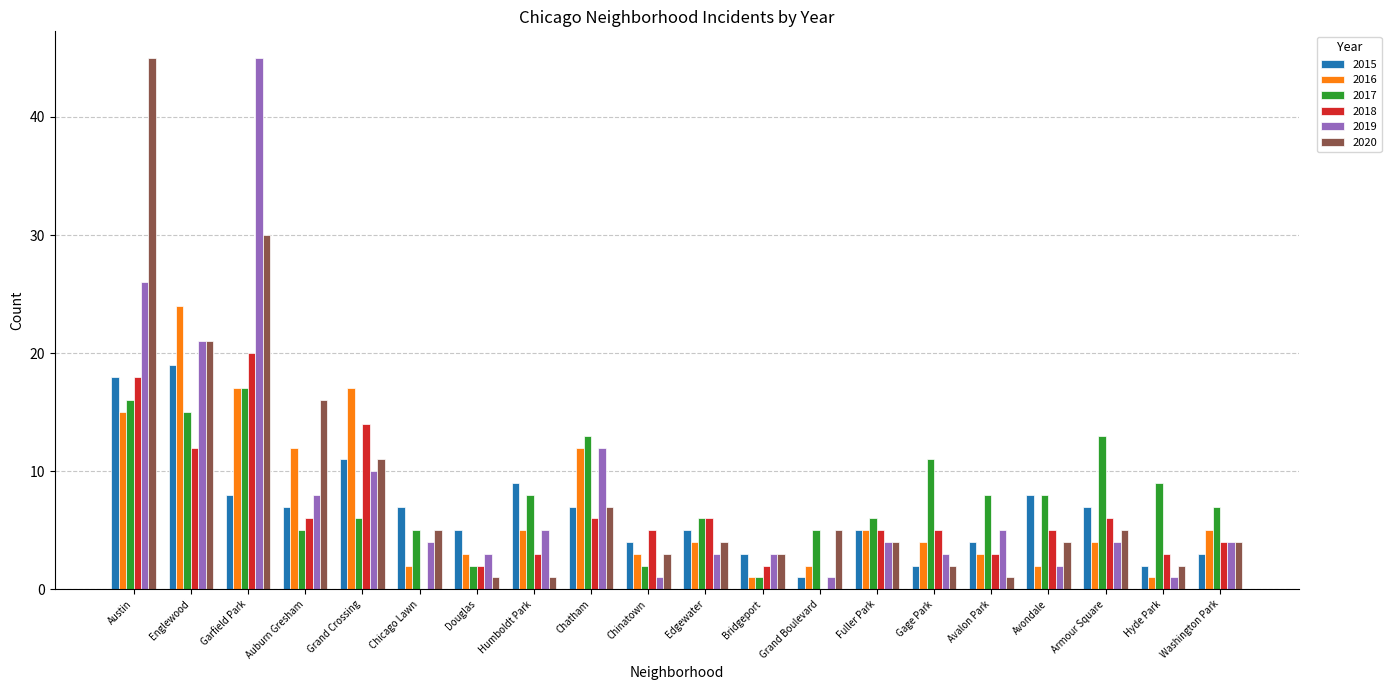

Reading left to right, transcribe all the data shown in this chart.

2015: Austin=18	Englewood=19	Garfield Park=8	Auburn Gresham=7	Grand Crossing=11	Chicago Lawn=7	Douglas=5	Humboldt Park=9	Chatham=7	Chinatown=4	Edgewater=5	Bridgeport=3	Grand Boulevard=1	Fuller Park=5	Gage Park=2	Avalon Park=4	Avondale=8	Armour Square=7	Hyde Park=2	Washington Park=3
2016: Austin=15	Englewood=24	Garfield Park=17	Auburn Gresham=12	Grand Crossing=17	Chicago Lawn=2	Douglas=3	Humboldt Park=5	Chatham=12	Chinatown=3	Edgewater=4	Bridgeport=1	Grand Boulevard=2	Fuller Park=5	Gage Park=4	Avalon Park=3	Avondale=2	Armour Square=4	Hyde Park=1	Washington Park=5
2017: Austin=16	Englewood=15	Garfield Park=17	Auburn Gresham=5	Grand Crossing=6	Chicago Lawn=5	Douglas=2	Humboldt Park=8	Chatham=13	Chinatown=2	Edgewater=6	Bridgeport=1	Grand Boulevard=5	Fuller Park=6	Gage Park=11	Avalon Park=8	Avondale=8	Armour Square=13	Hyde Park=9	Washington Park=7
2018: Austin=18	Englewood=12	Garfield Park=20	Auburn Gresham=6	Grand Crossing=14	Chicago Lawn=0	Douglas=2	Humboldt Park=3	Chatham=6	Chinatown=5	Edgewater=6	Bridgeport=2	Grand Boulevard=0	Fuller Park=5	Gage Park=5	Avalon Park=3	Avondale=5	Armour Square=6	Hyde Park=3	Washington Park=4
2019: Austin=26	Englewood=21	Garfield Park=45	Auburn Gresham=8	Grand Crossing=10	Chicago Lawn=4	Douglas=3	Humboldt Park=5	Chatham=12	Chinatown=1	Edgewater=3	Bridgeport=3	Grand Boulevard=1	Fuller Park=4	Gage Park=3	Avalon Park=5	Avondale=2	Armour Square=4	Hyde Park=1	Washington Park=4
2020: Austin=45	Englewood=21	Garfield Park=30	Auburn Gresham=16	Grand Crossing=11	Chicago Lawn=5	Douglas=1	Humboldt Park=1	Chatham=7	Chinatown=3	Edgewater=4	Bridgeport=3	Grand Boulevard=5	Fuller Park=4	Gage Park=2	Avalon Park=1	Avondale=4	Armour Square=5	Hyde Park=2	Washington Park=4